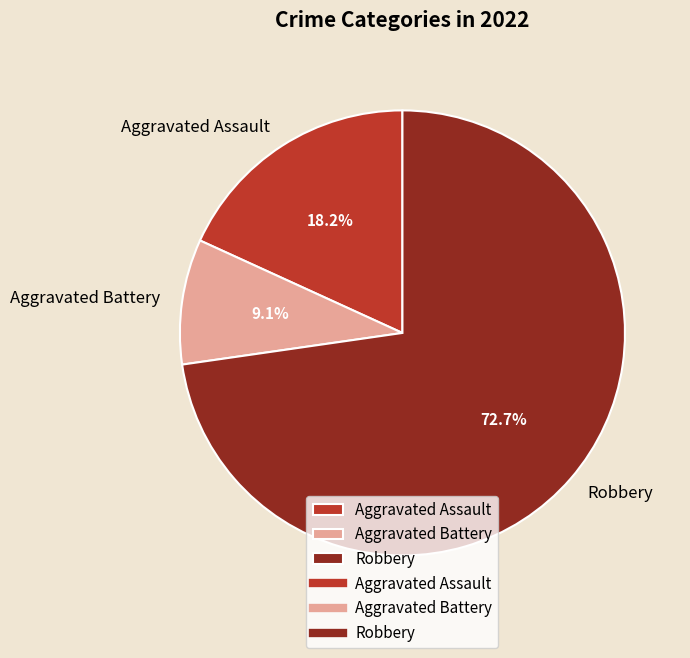

Which has a higher value, Aggravated Assault or Aggravated Battery?

Aggravated Assault